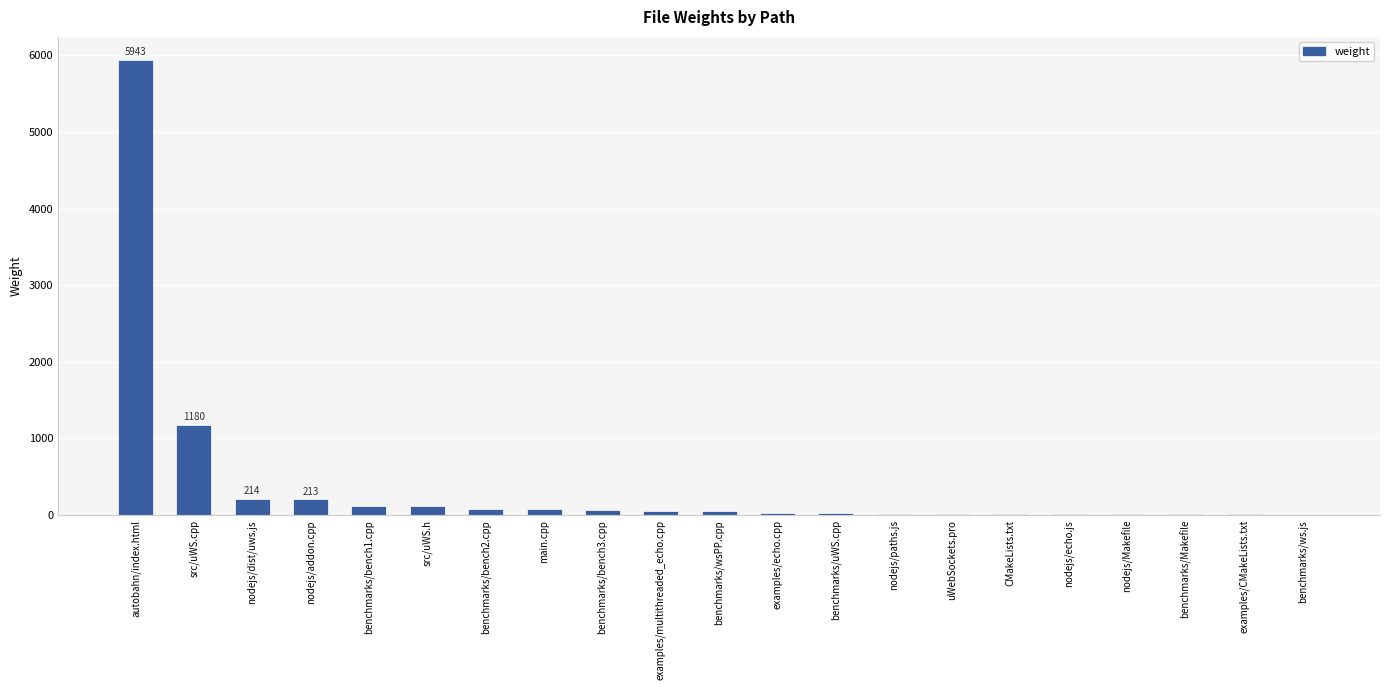

What is the greatest value displayed?

5943